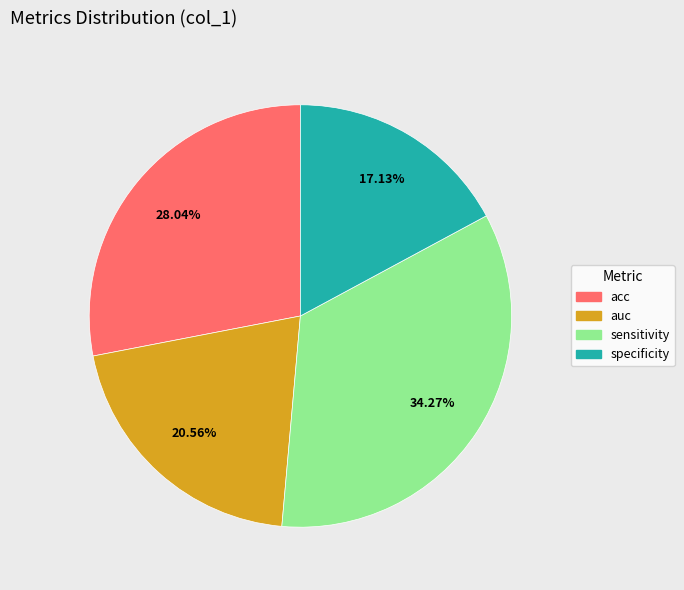

To the nearest percent, what is the difference between the largest and smallest slice percentages?

17%